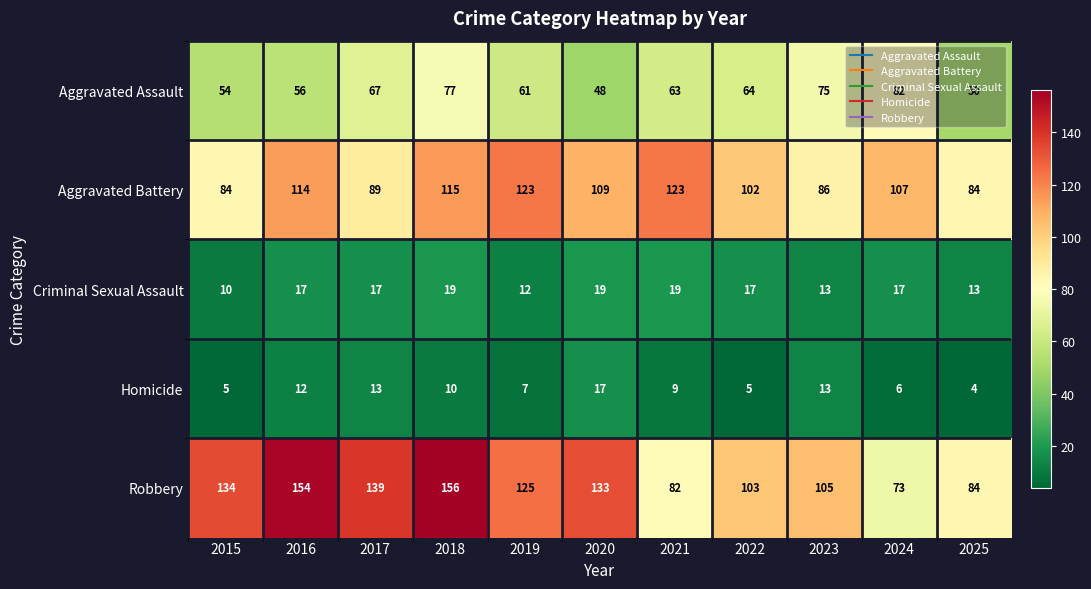

Is it true that Aggravated Battery equals 115 at 2018?

True